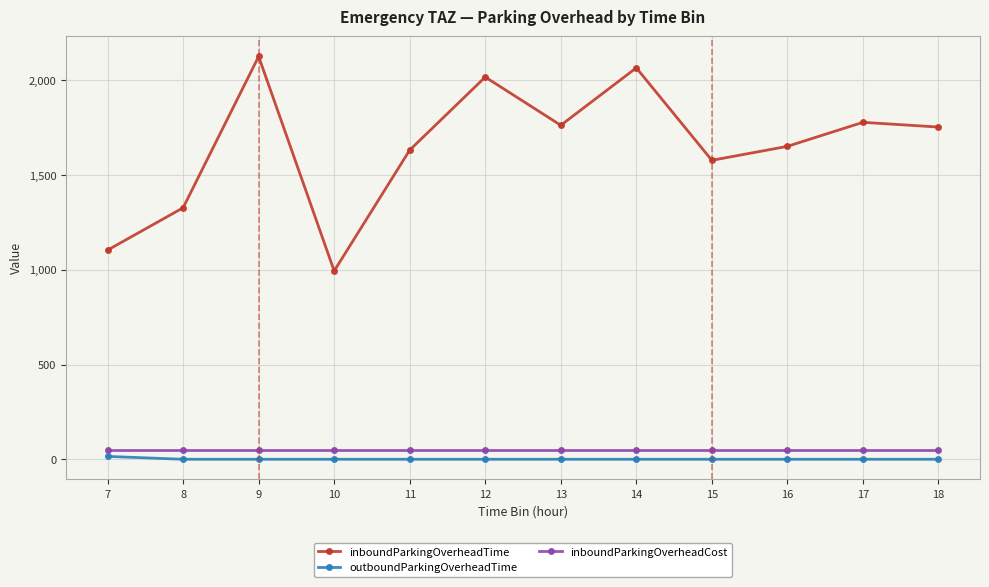

How many data points in outboundParkingOverheadTime are above 0?

1